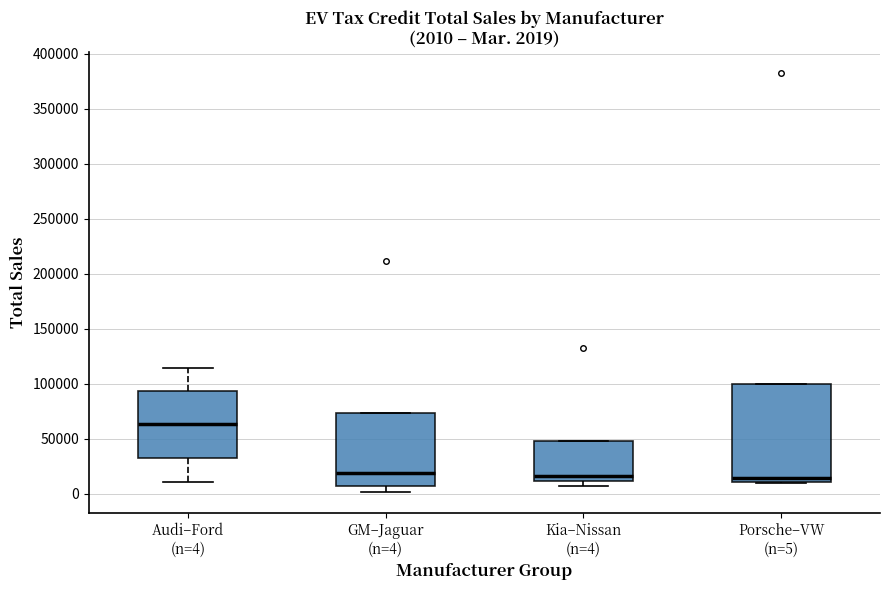

Comparing the boxes themselves (not the whiskers), which one is the tallest?

Porsche–VW (n=5)